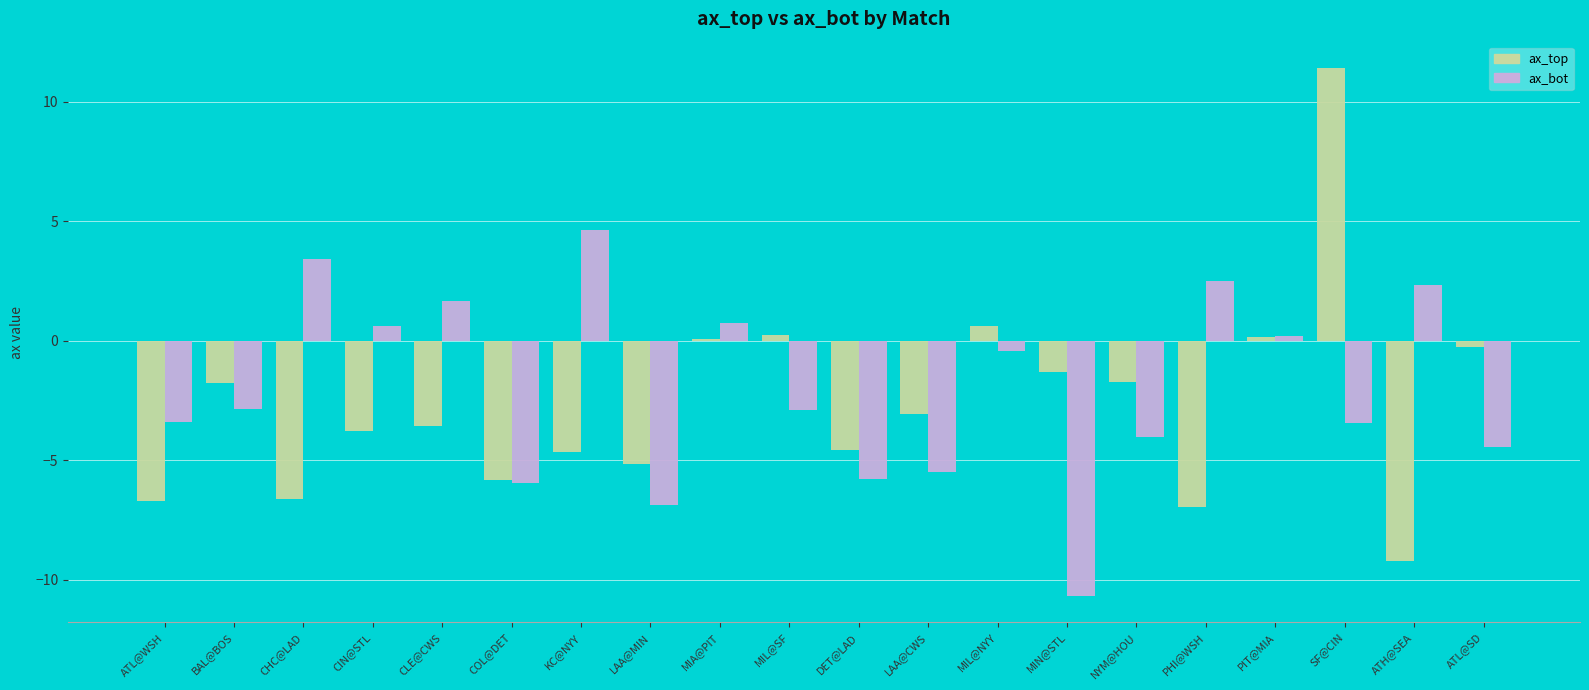

At which category is the sum across all series the highest?

SF@CIN